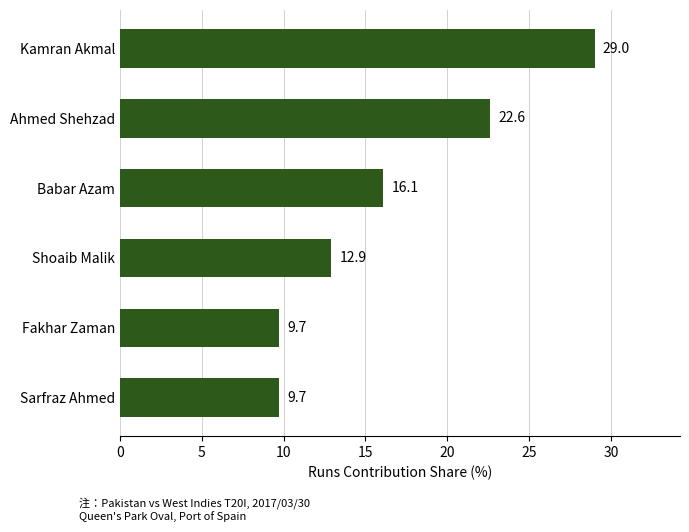

What is the difference between the maximum and minimum values?

19.3